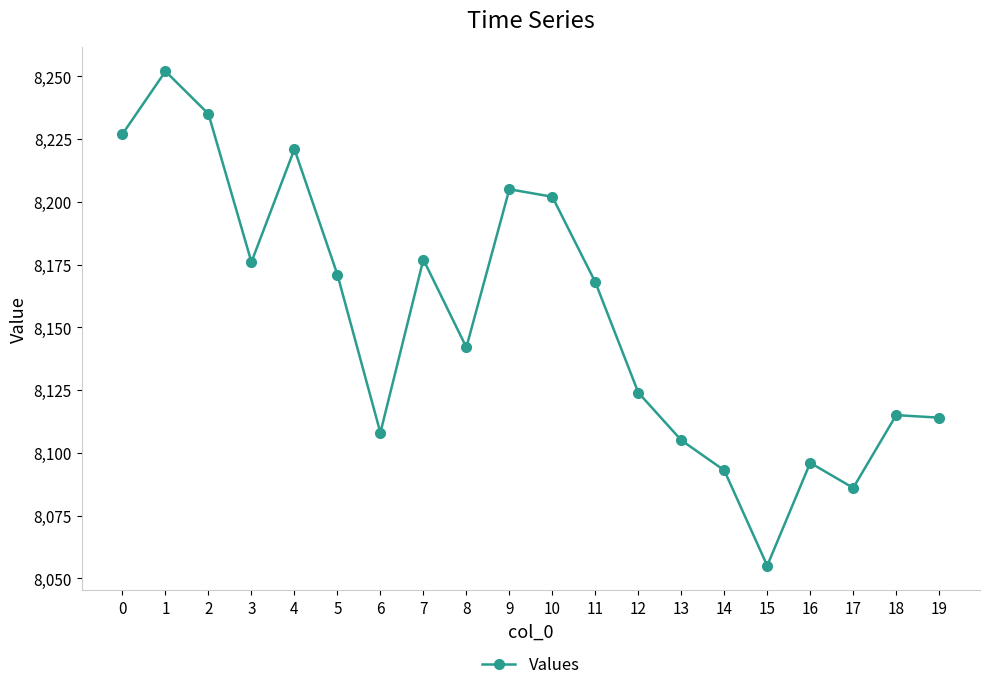

How many data points are less than 8168?

10